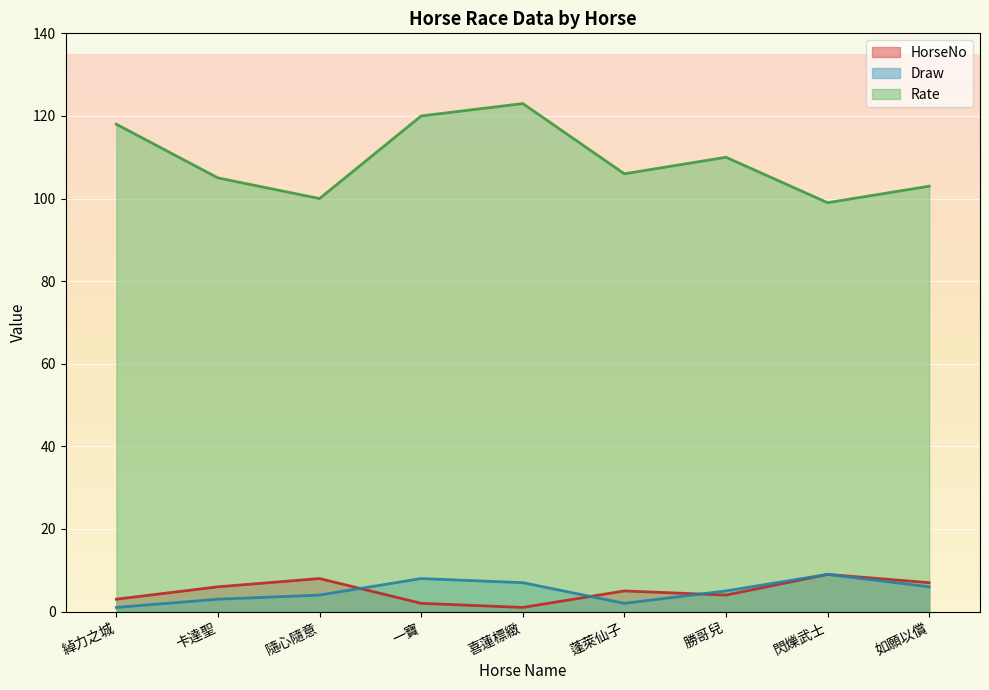

Which series changed the most between 隨心隨意 and 一寶?

Rate